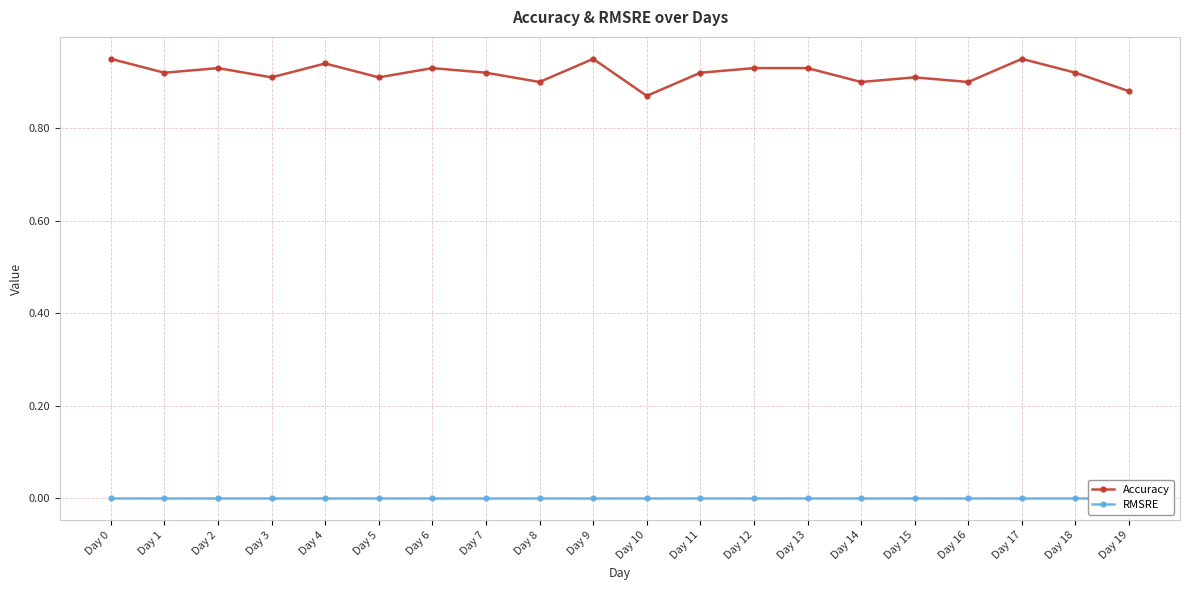

Does the chart have visible grid lines?

Yes